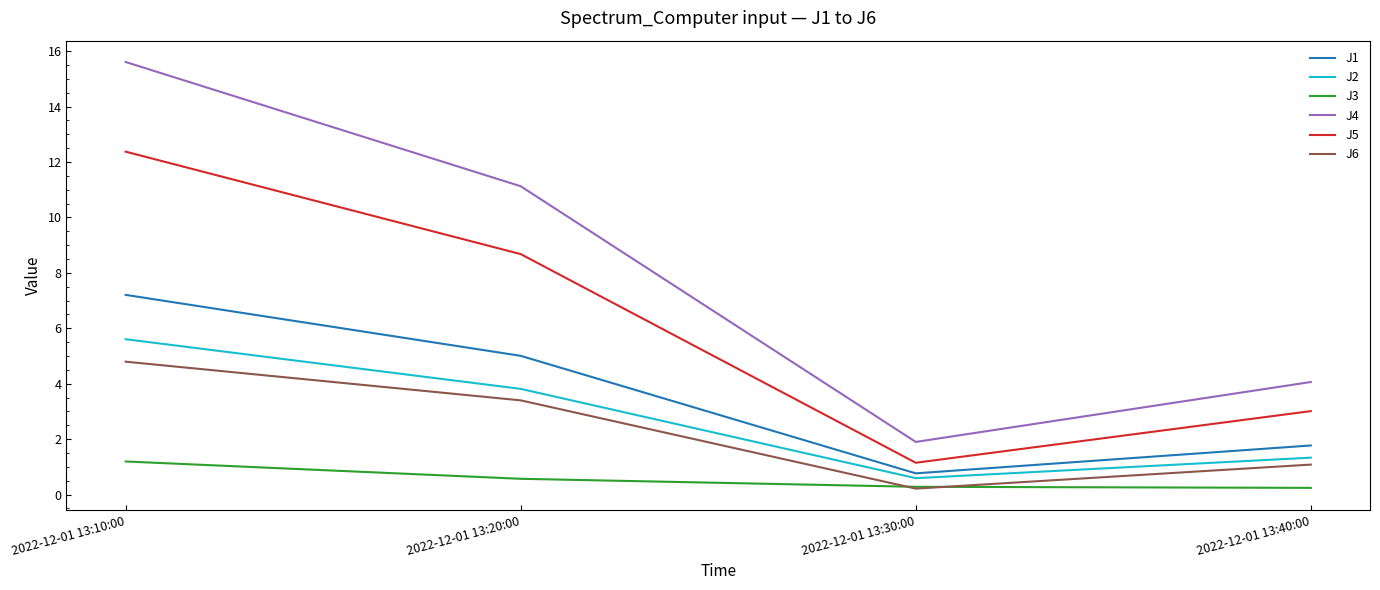

What is the maximum value shown in the chart?

15.6